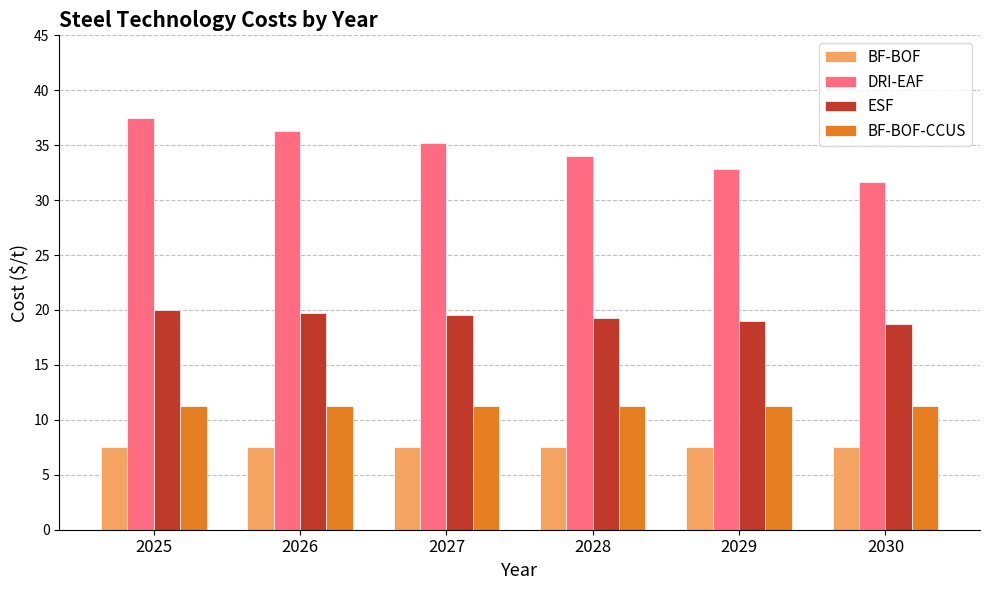

What is the difference between the highest and lowest values at 2026?

28.8